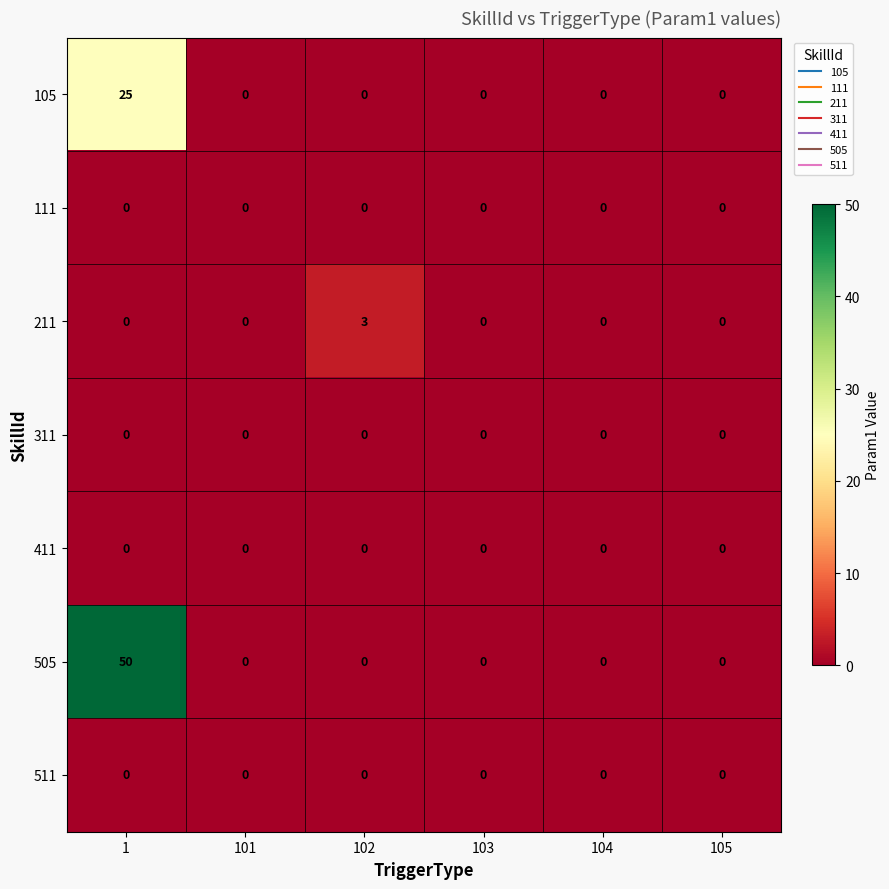

Which series has the largest range (max minus min)?

505